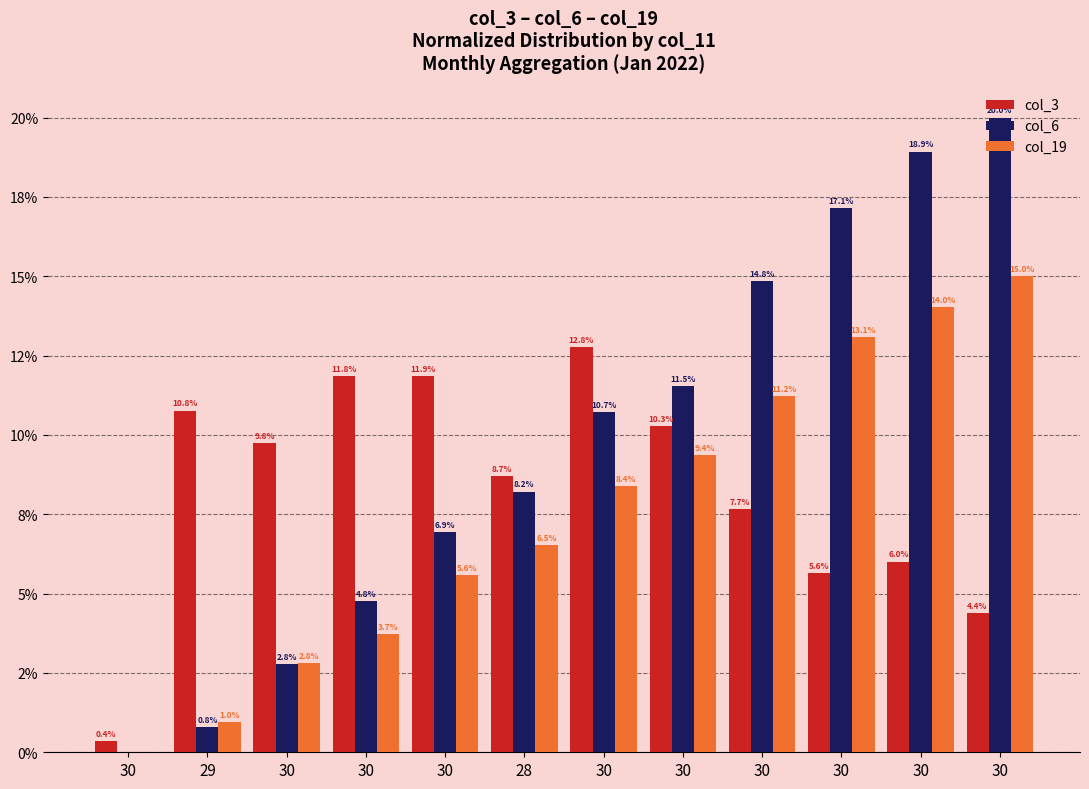

Which series has the largest range (max minus min)?

col_6